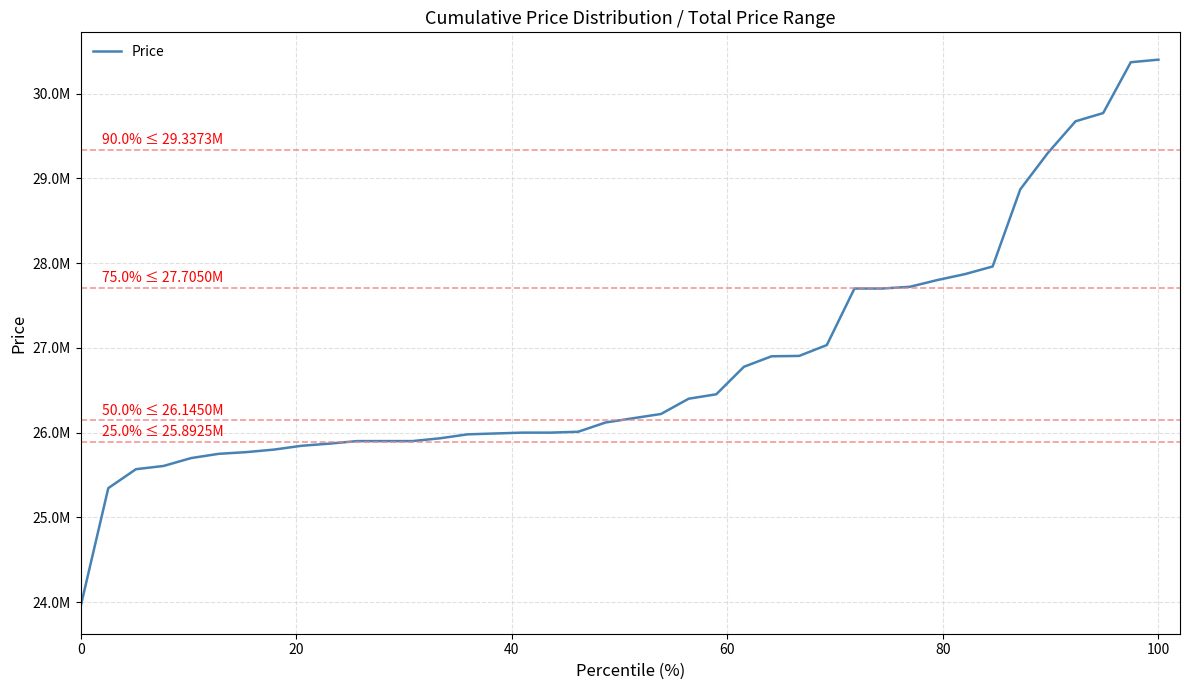

True or false: there are more than 2 points higher than both neighbors.

False